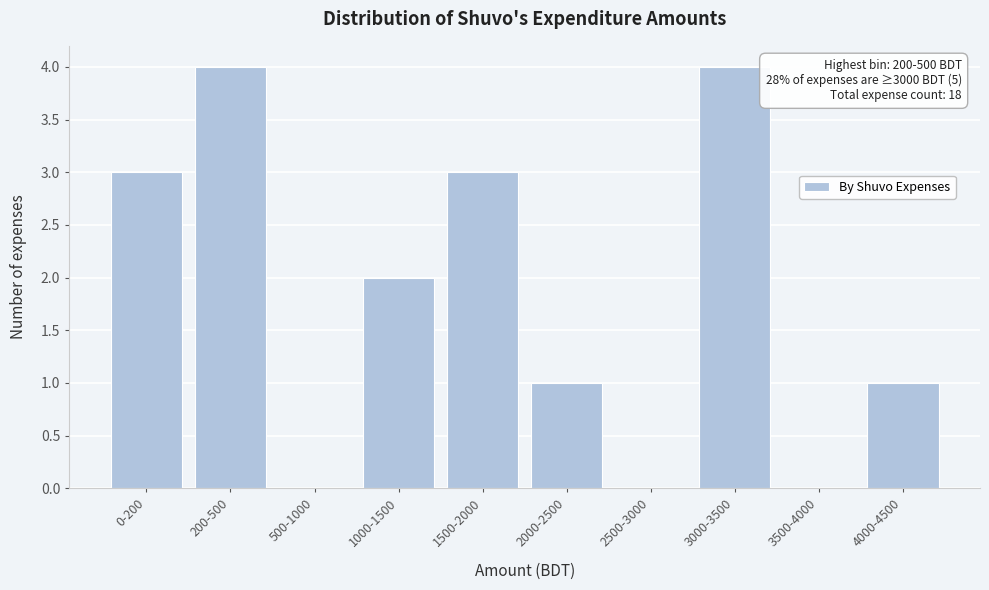

Reading left to right, transcribe all the data shown in this chart.

0-200=3	200-500=4	500-1000=0	1000-1500=2	1500-2000=3	2000-2500=1	2500-3000=0	3000-3500=4	3500-4000=0	4000-4500=1